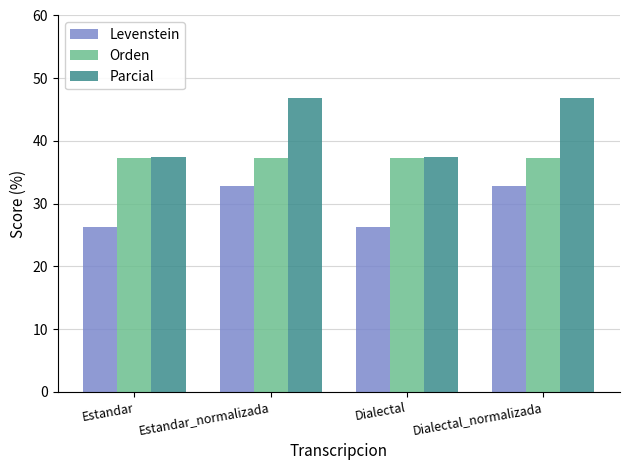

What is the value of the Levenstein bar at the 2nd from the left?

32.8